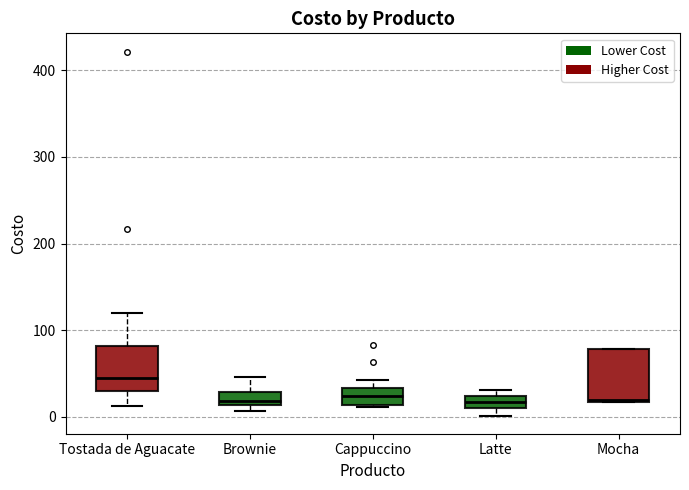

Where is the upper edge of the box for Cappuccino on the y-axis? The values are not printed on the chart, so give them approximately, as read against the axis.

30